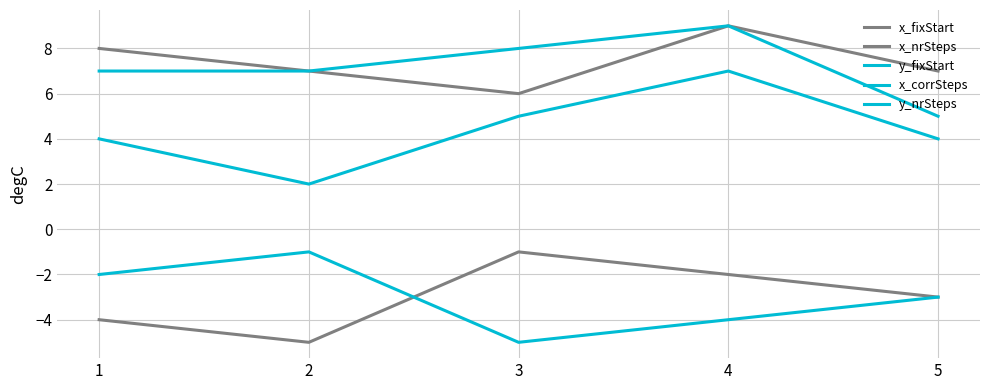

Count the number of categories in the chart.

5